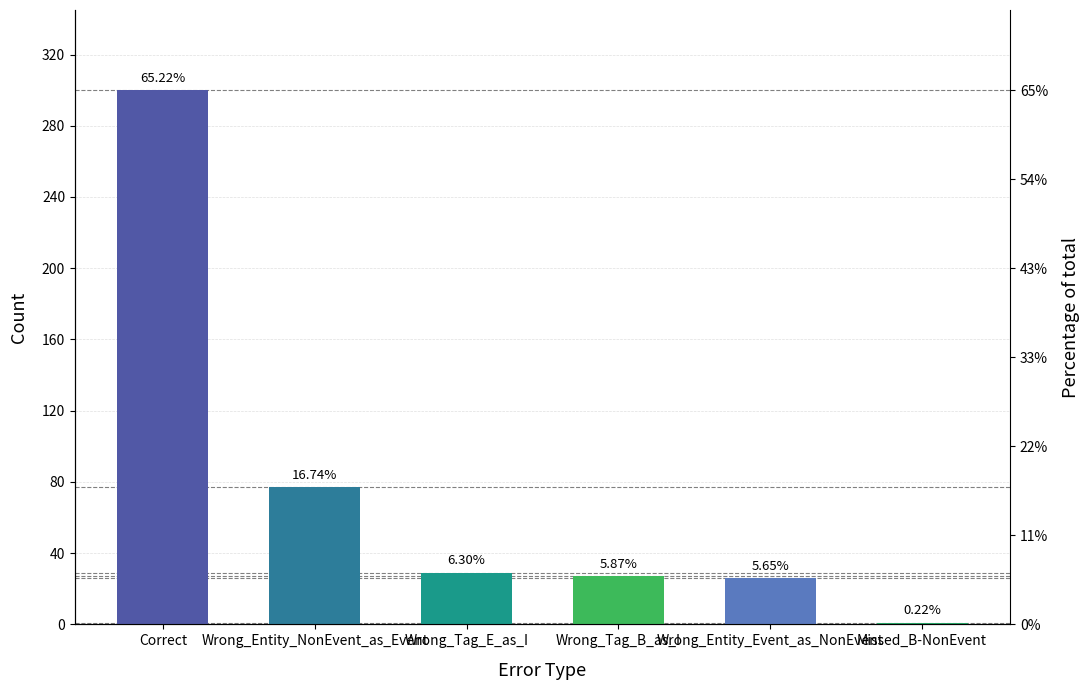

What is the difference between the values at Wrong_Tag_B_as_I and Missed_B-NonEvent?

26